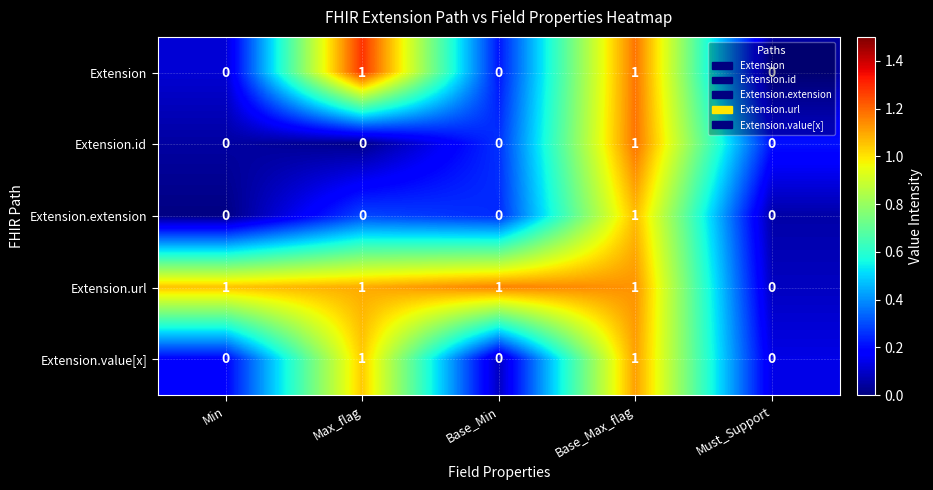

Which series has the largest total across all categories?

Extension.url